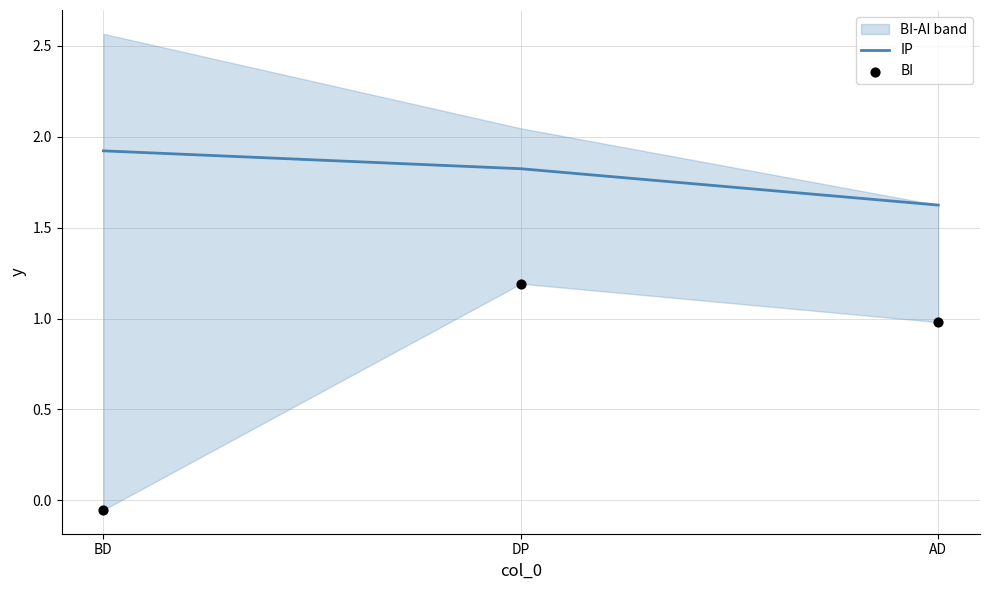

Which series has the largest Y range (max minus min)?

BI